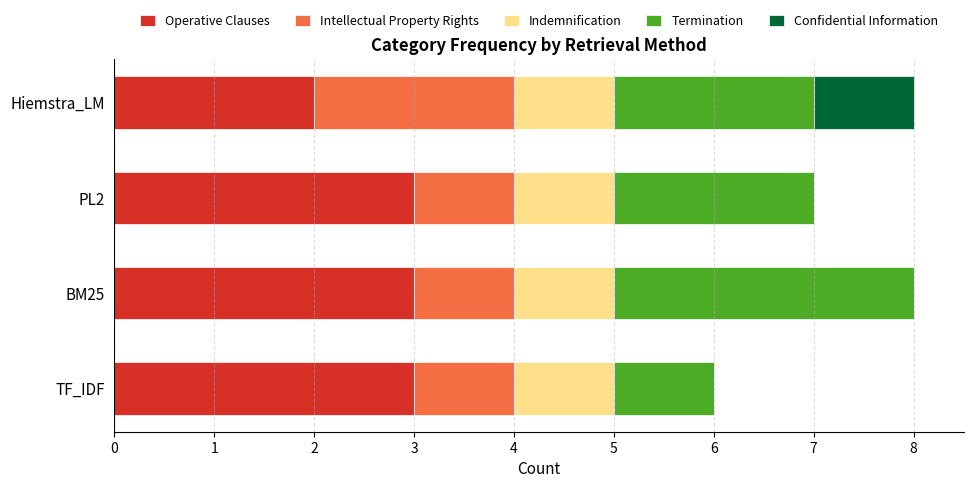

Is it true that Operative Clauses equals 3 at Hiemstra_LM?

False